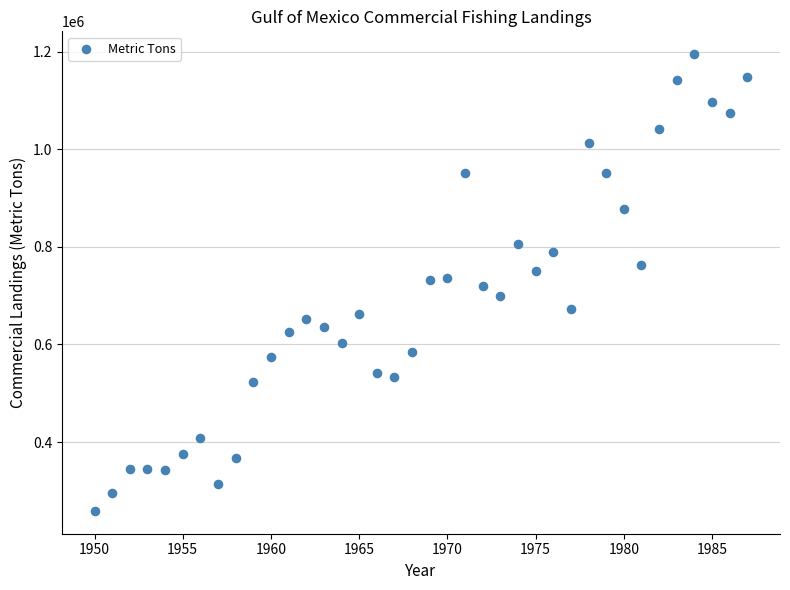

What is the range of Y values (max minus min)?

936369